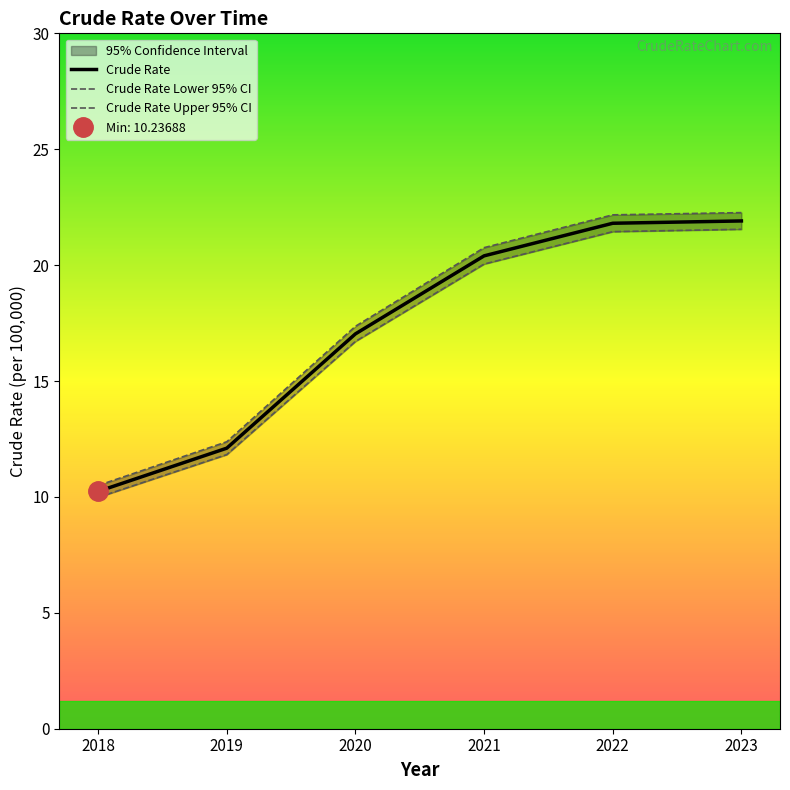

True or false: Crude Rate Upper 95% CI and Crude Rate cross at least once.

False